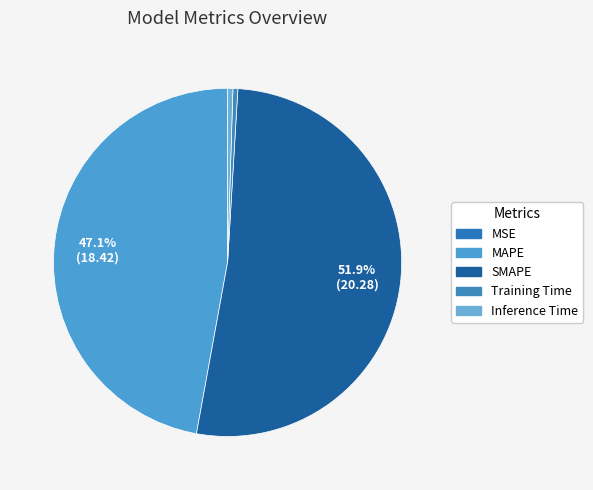

Which category has the biggest portion of the pie?

SMAPE